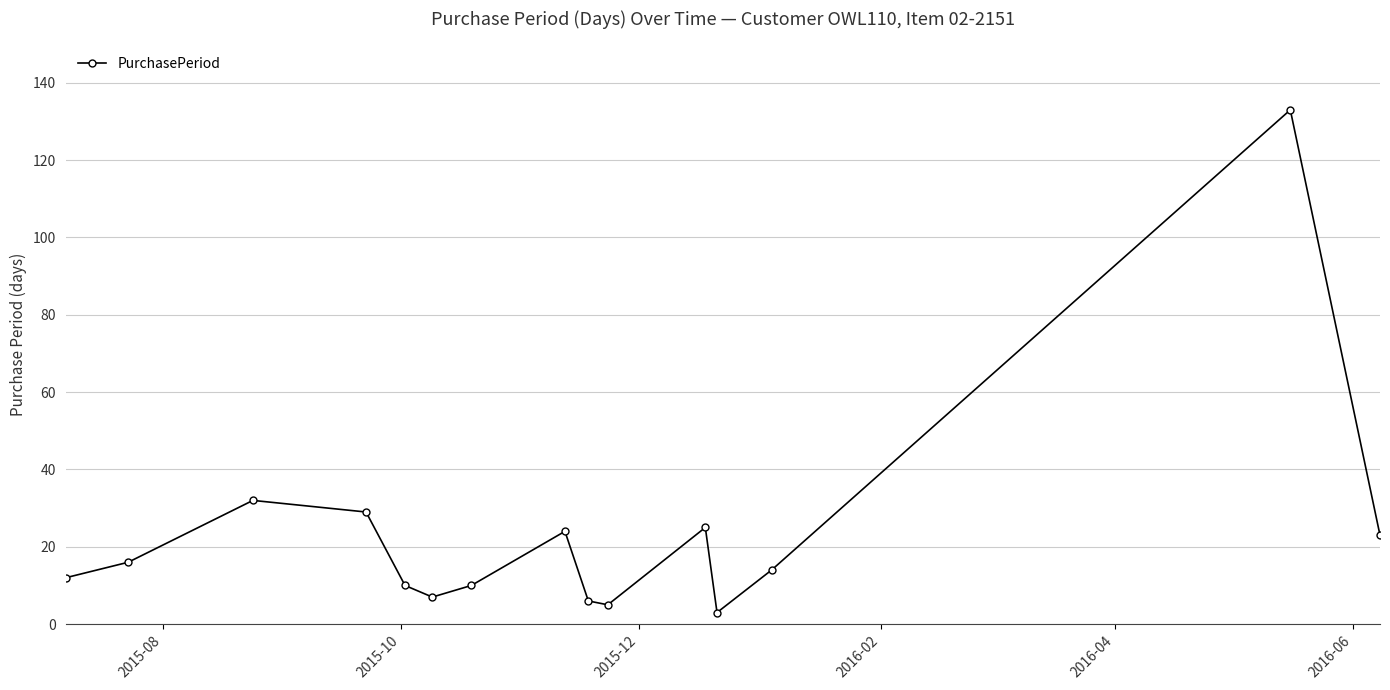

What is the sum of all values?

349